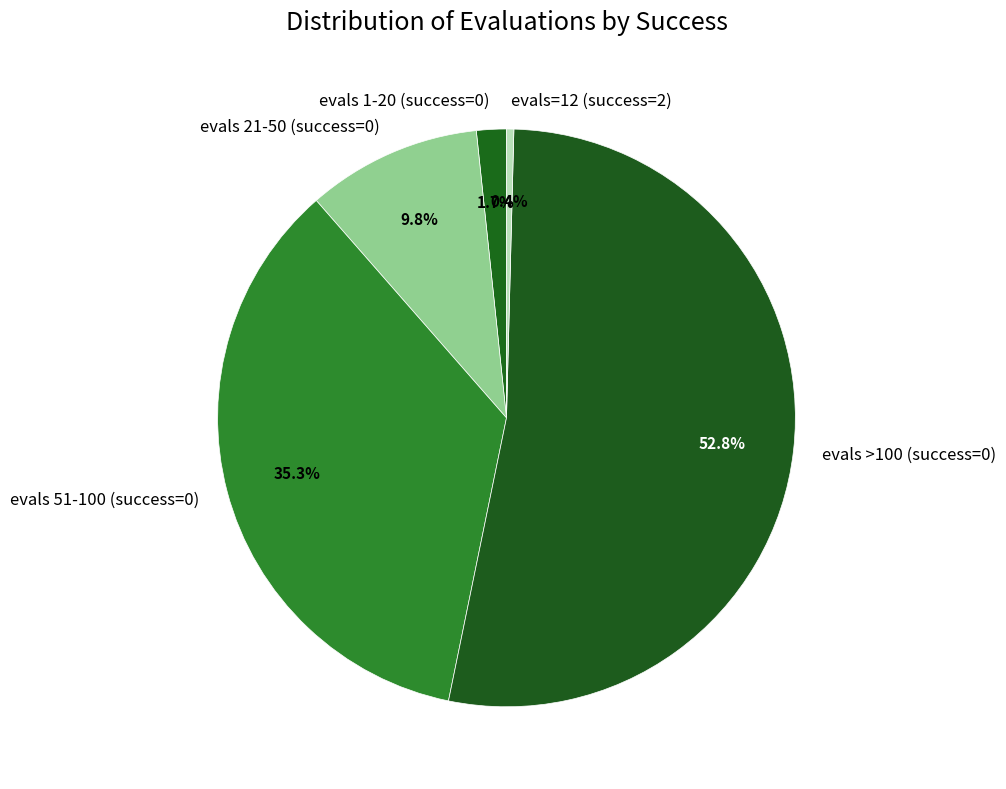

Rank the categories by value from lowest to highest.

evals=12 (success=2), evals 1-20 (success=0), evals 21-50 (success=0), evals 51-100 (success=0), evals >100 (success=0)